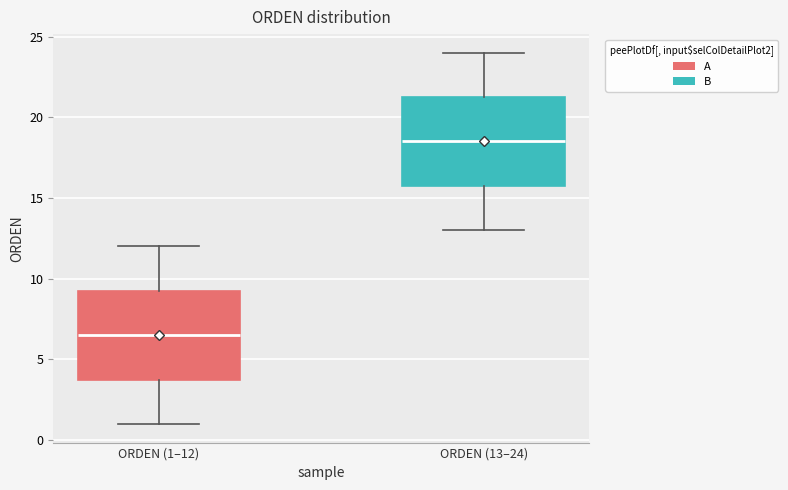

Reading left to right, transcribe this box plot: for each box, give where its median line is, the range the box spans, and where its two whiskers end, as read against the y-axis. The values are not printed on the chart, so give them approximately, as read against the axis.

ORDEN (1–12): median 6.5, box 4.0 to 9.5, whiskers 1.0 to 12.0
ORDEN (13–24): median 18.5, box 16.0 to 21.5, whiskers 13.0 to 24.0